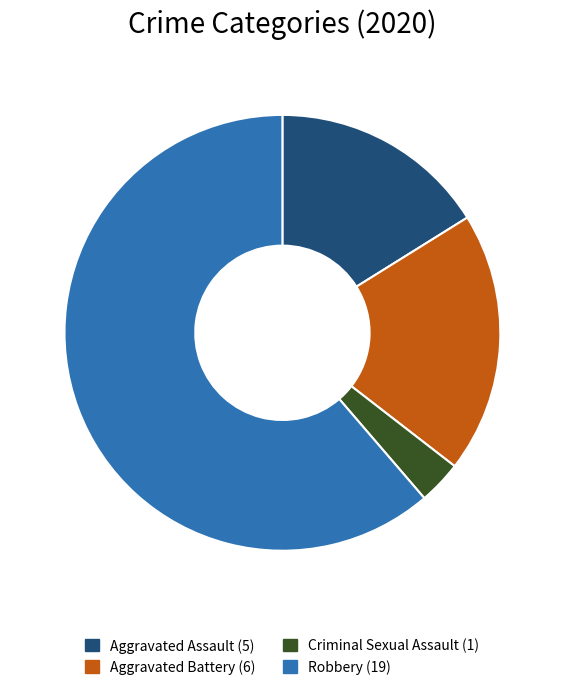

What is the ratio of the value at Robbery to the value at Aggravated Assault?

3.8